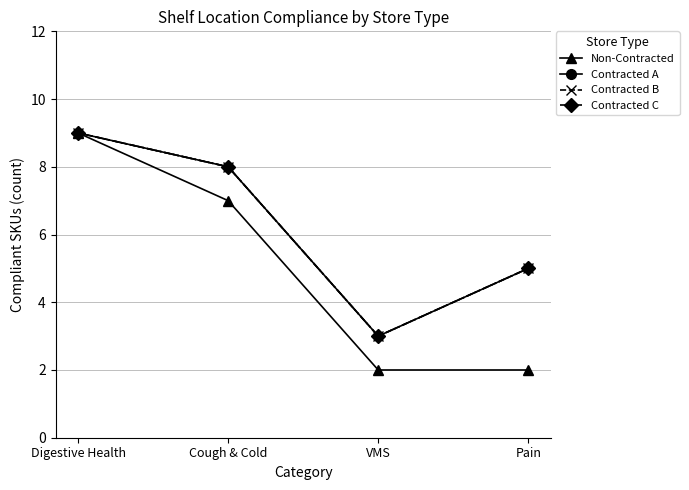

Count the Contracted A values in the range 5 to 9.

3